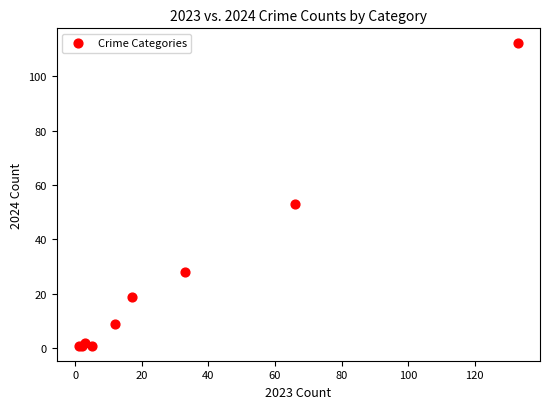

What Y value in the scatter plot is closest to 56?

53